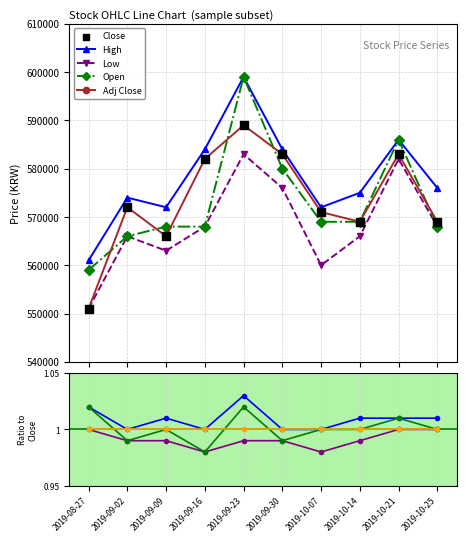

At which category is the sum across all series the highest?

2019-09-23